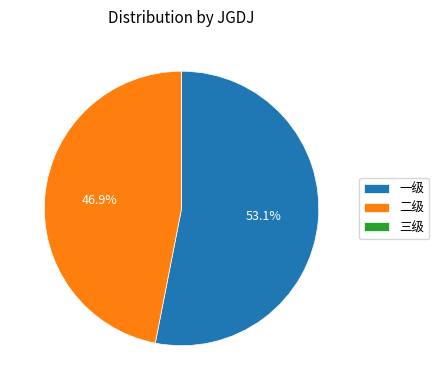

Does 二级 account for over 50% of the chart?

No